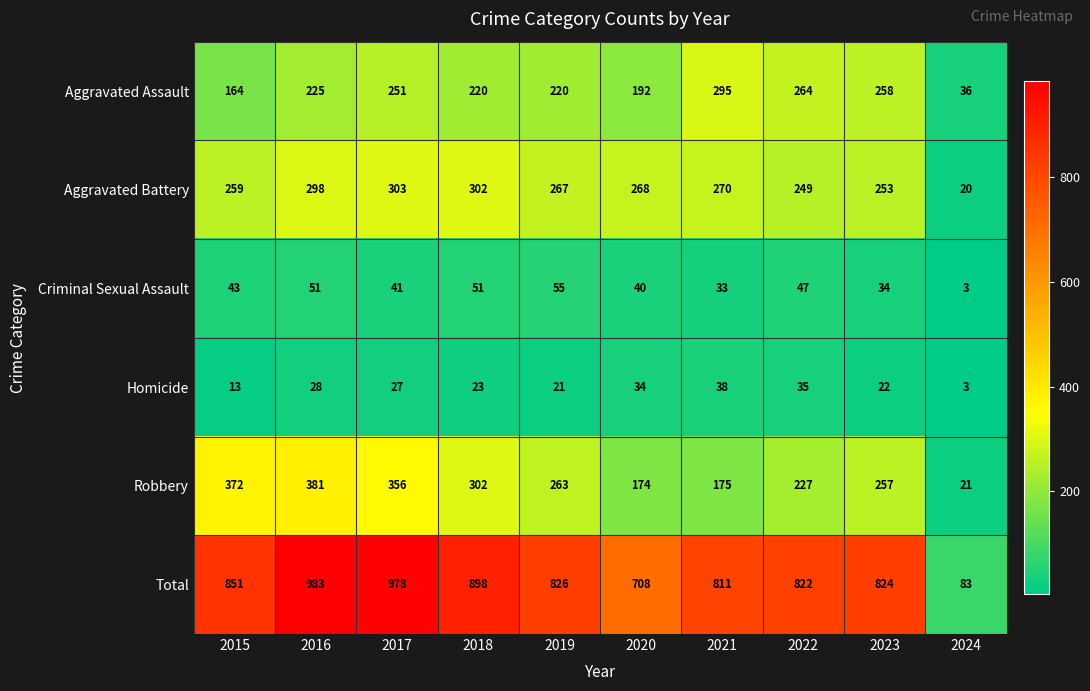

True or false: Criminal Sexual Assault has a value of 20 at 2023.

False